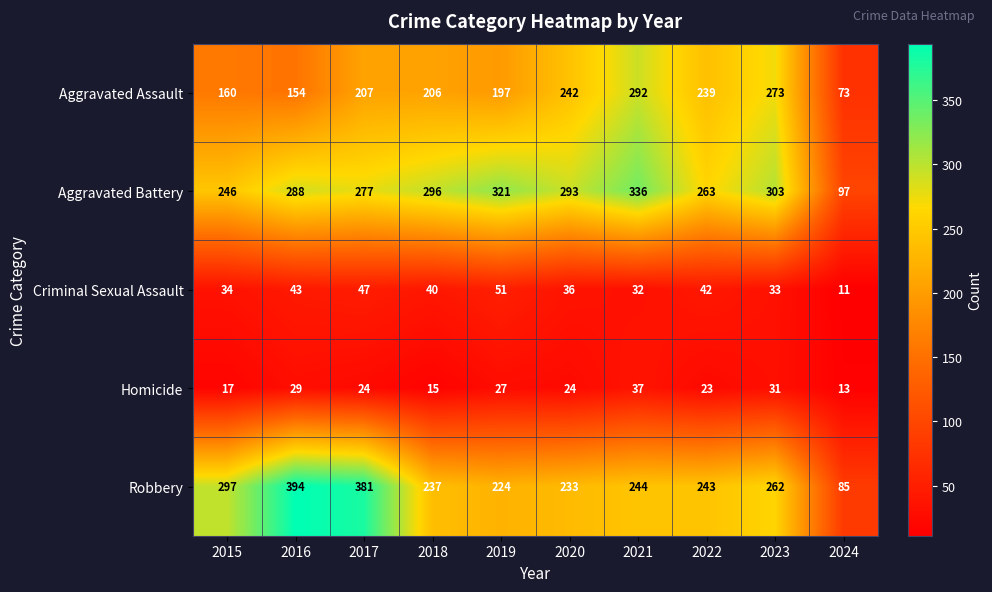

At which category is the sum across all series the highest?

2021